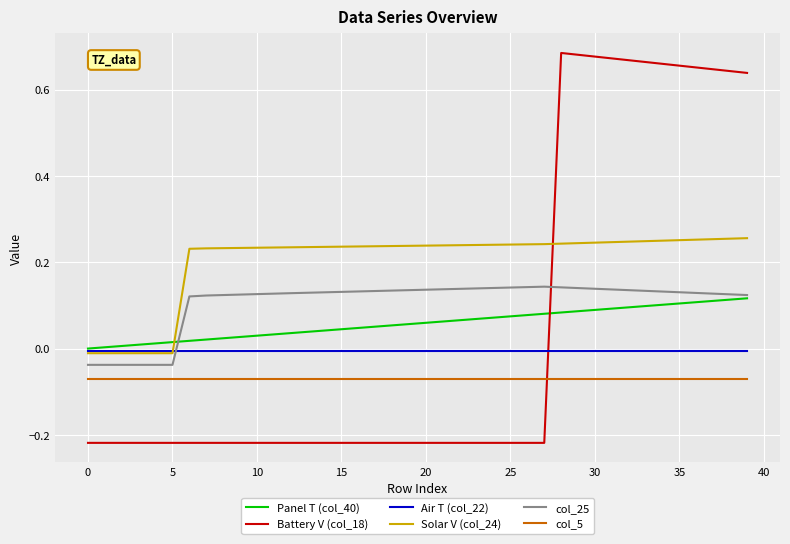

Which series has the widest spread of values?

Battery V (col_18)